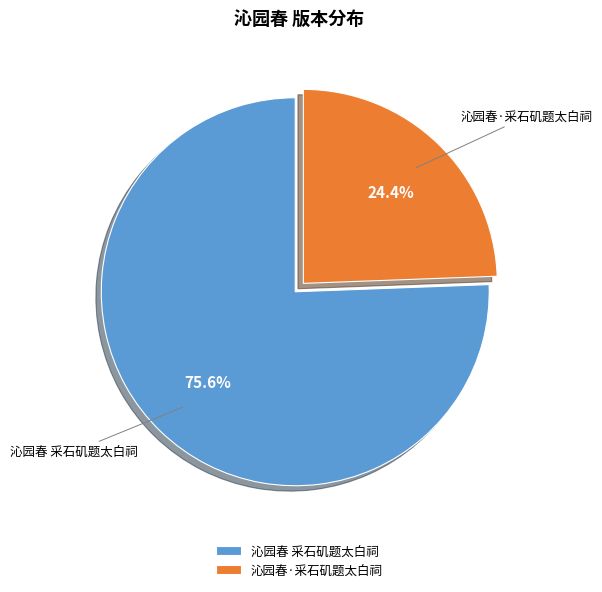

To the nearest percent, what is the average slice percentage?

50%